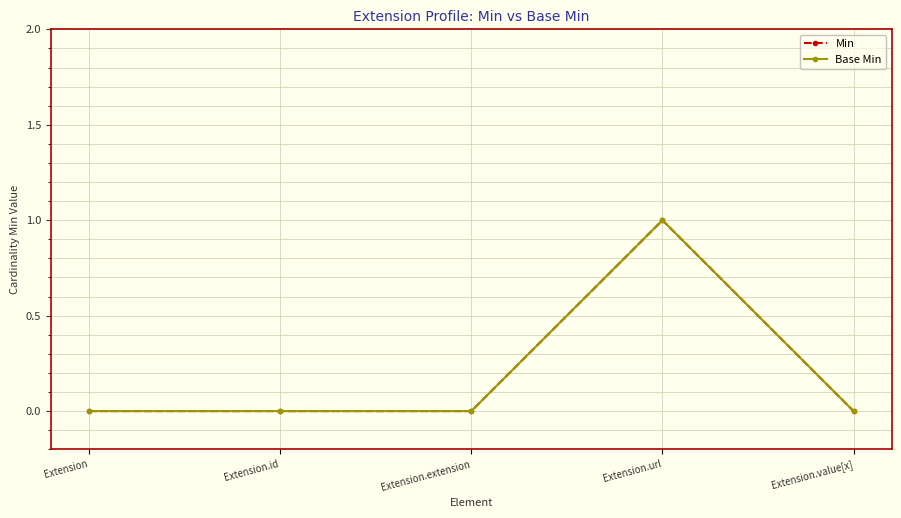

Reading right to left, transcribe all the data shown in this chart.

Min: 0	1	0	0	0
Base Min: 0	1	0	0	0